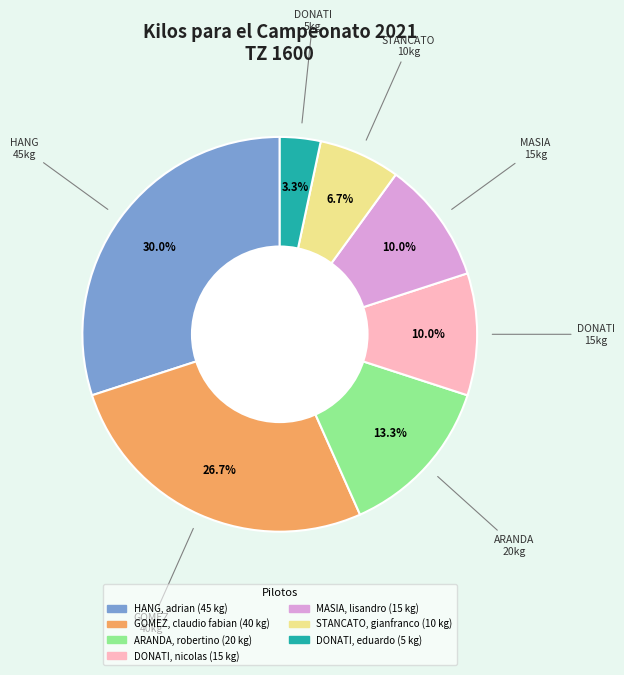

To the nearest percent, what is the difference between the largest and smallest slice percentages?

27%